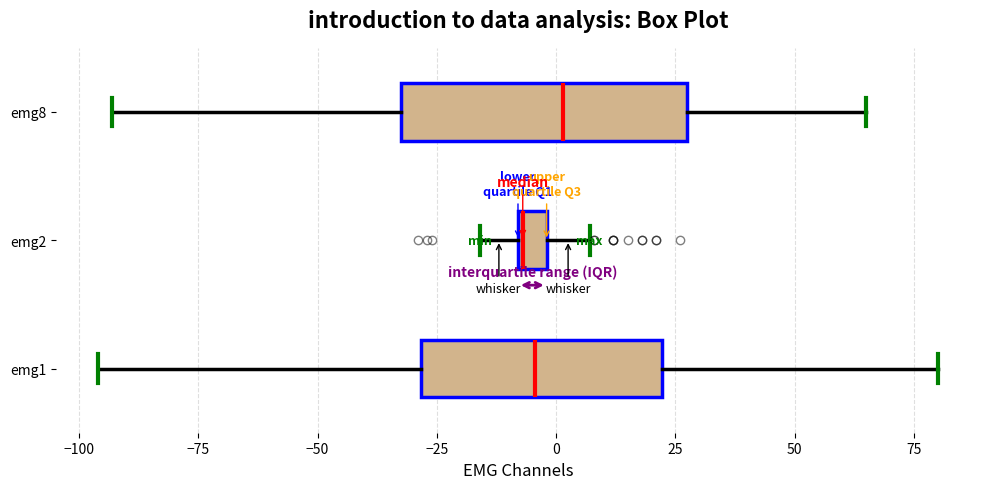

Where does the right whisker of the box for emg8 end on the x-axis? The values are not printed on the chart, so give them approximately, as read against the axis.

65